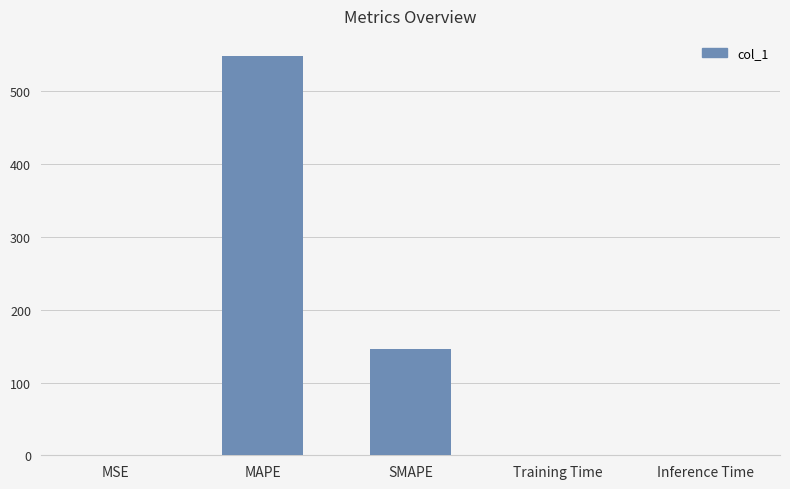

Does the chart contain stacked bars?

No